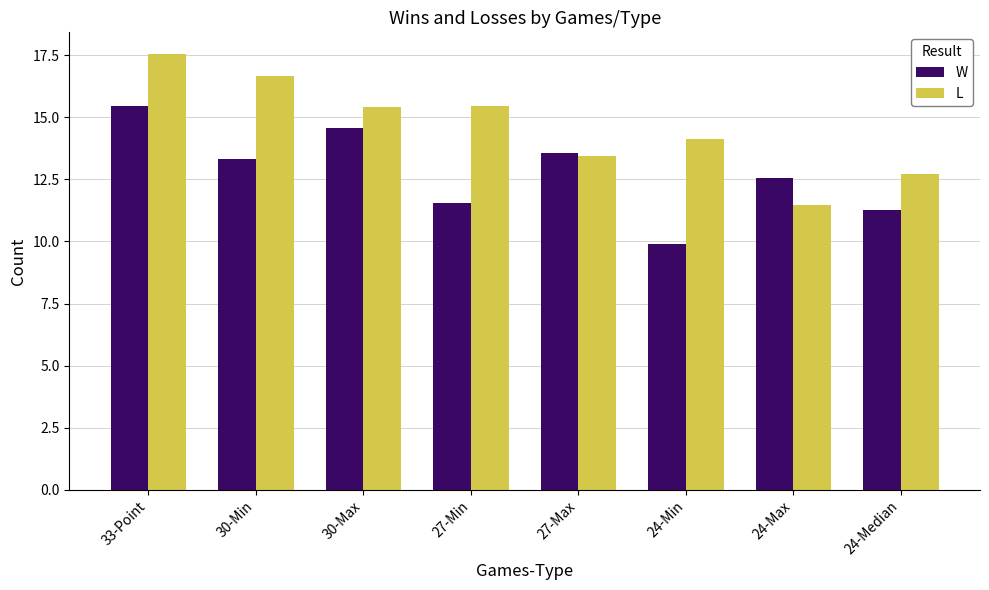

What is the difference between the maximum and second lowest values in the L series?

4.8